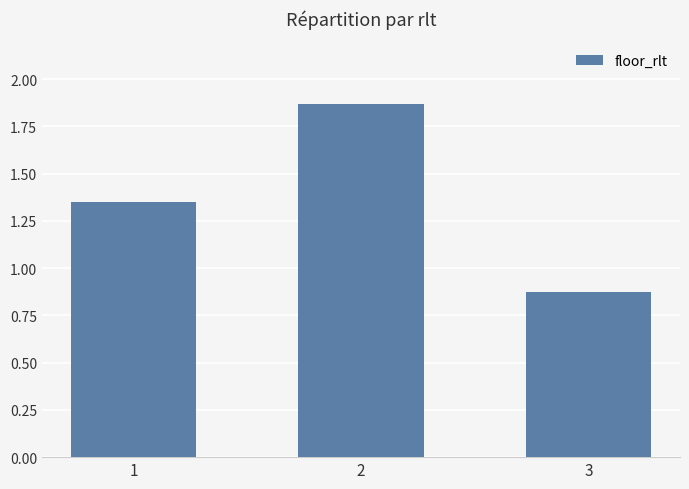

What is the sum of the values at 3 and 2?

2.7